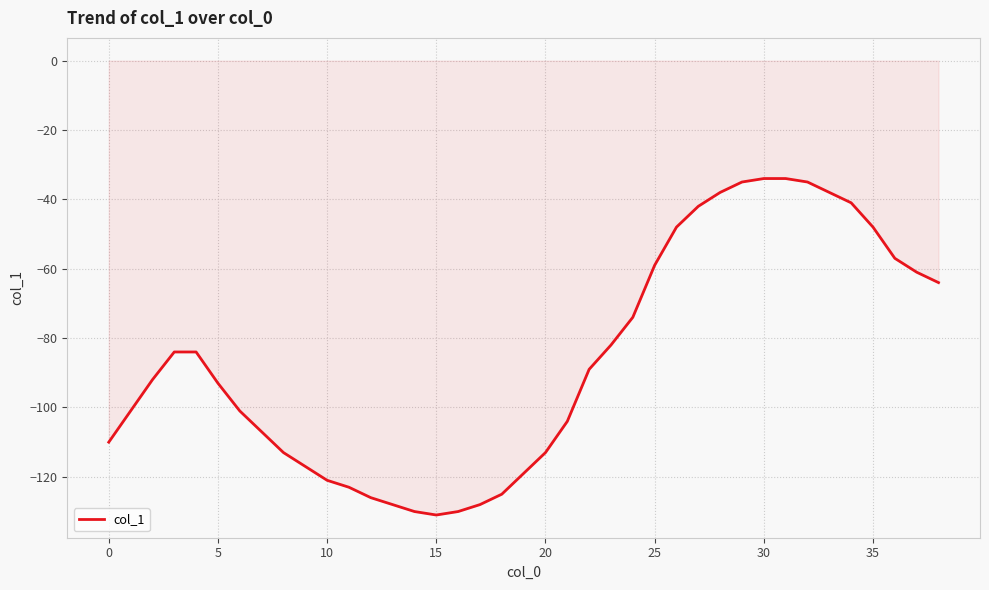

Reading left to right, what are all the values shown in this chart?

-110	-101	-92	-84	-84	-93	-101	-107	-113	-117	-121	-123	-126	-128	-130	-131	-130	-128	-125	-119	-113	-104	-89	-82	-74	-59	-48	-42	-38	-35	-34	-34	-35	-38	-41	-48	-57	-61	-64